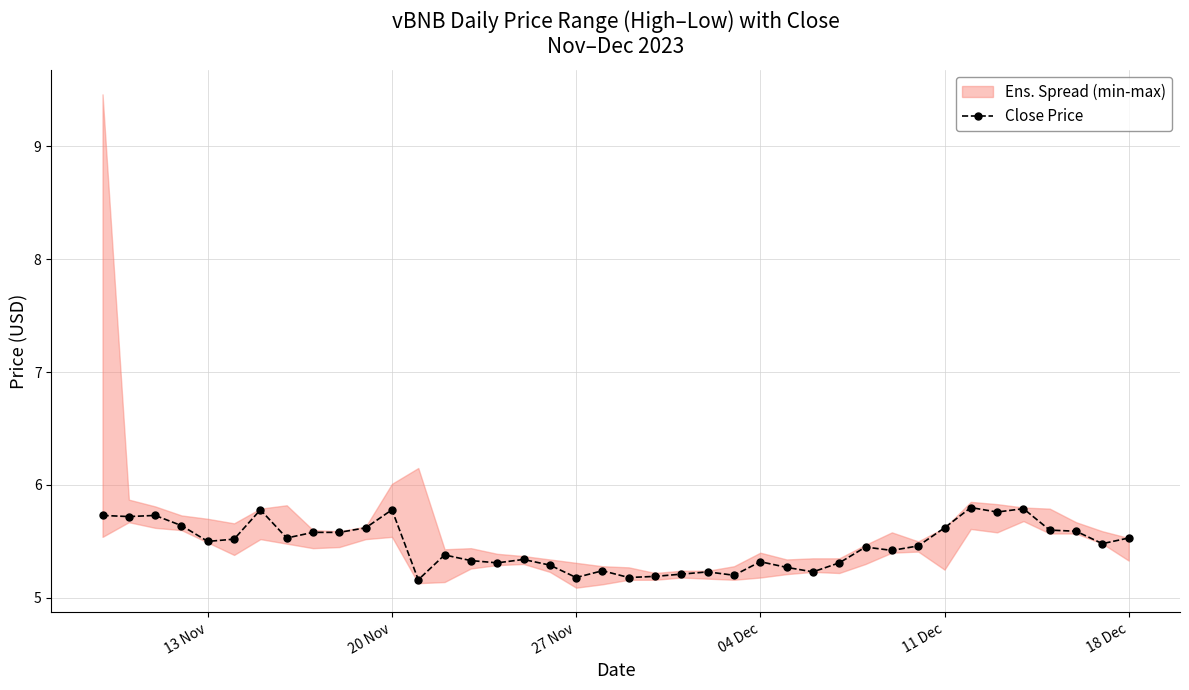

Reading left to right, transcribe all the data shown in this chart.

5.7	5.7	5.7	5.6	5.5	5.5	5.8	5.5	5.6	5.6	5.6	5.8	5.2	5.4	5.3	5.3	5.3	5.3	5.2	5.2	5.2	5.2	5.2	5.2	5.2	5.3	5.3	5.2	5.3	5.5	5.4	5.5	5.6	5.8	5.8	5.8	5.6	5.6	5.5	5.5